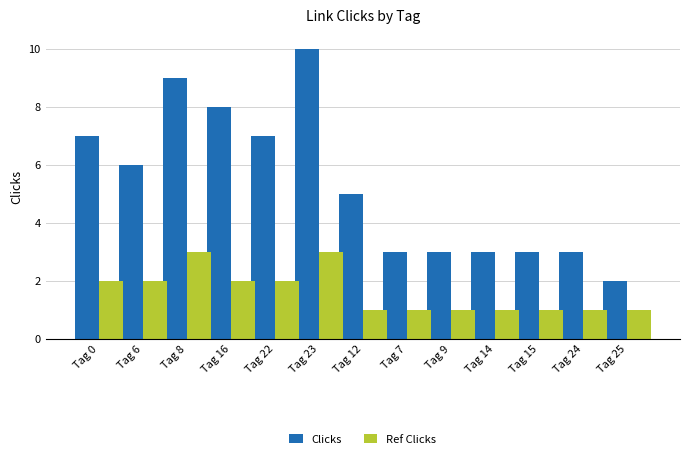

At which label is Clicks closest to 6?

Tag 6